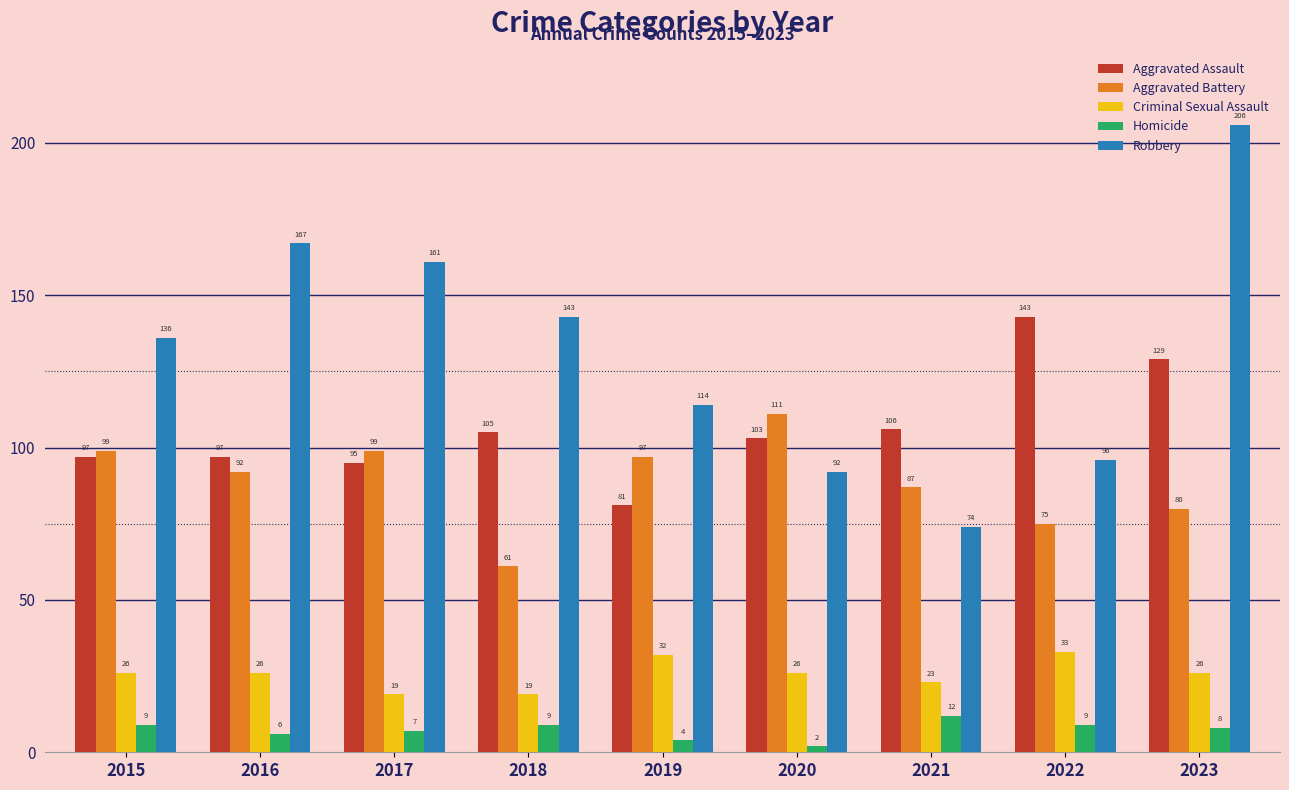

What is the value of the Homicide bar at the 7th from the left?

12